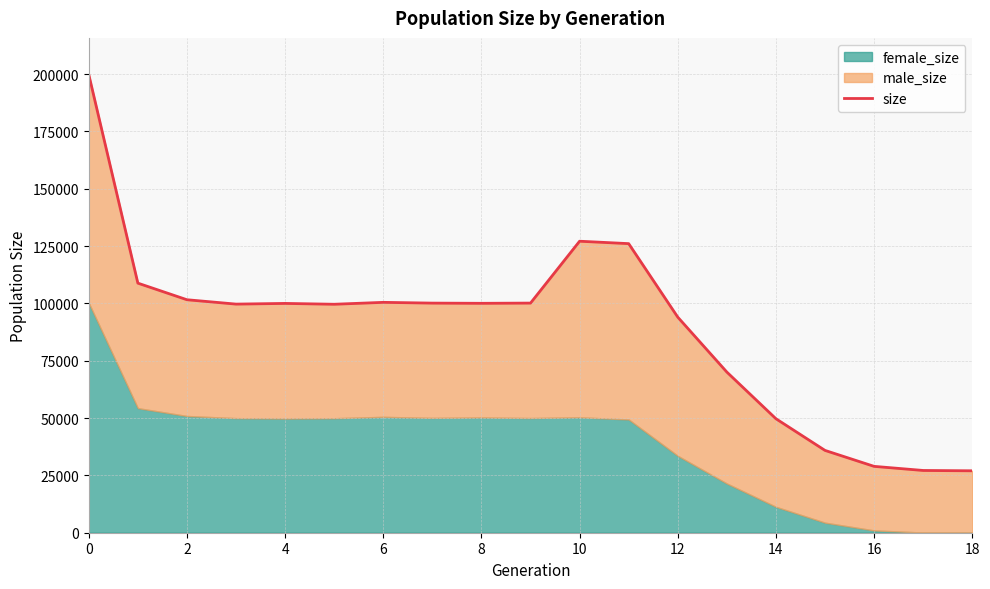

What is the greatest value displayed?

199788